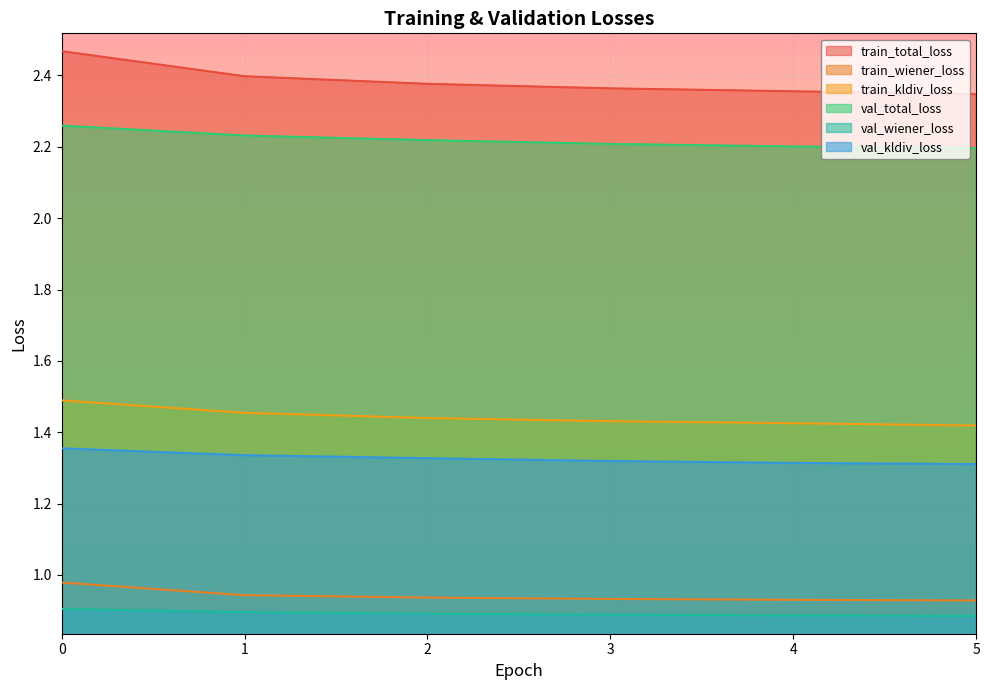

What are all the series names shown in the legend?

train_total_loss, train_wiener_loss, train_kldiv_loss, val_total_loss, val_wiener_loss, val_kldiv_loss